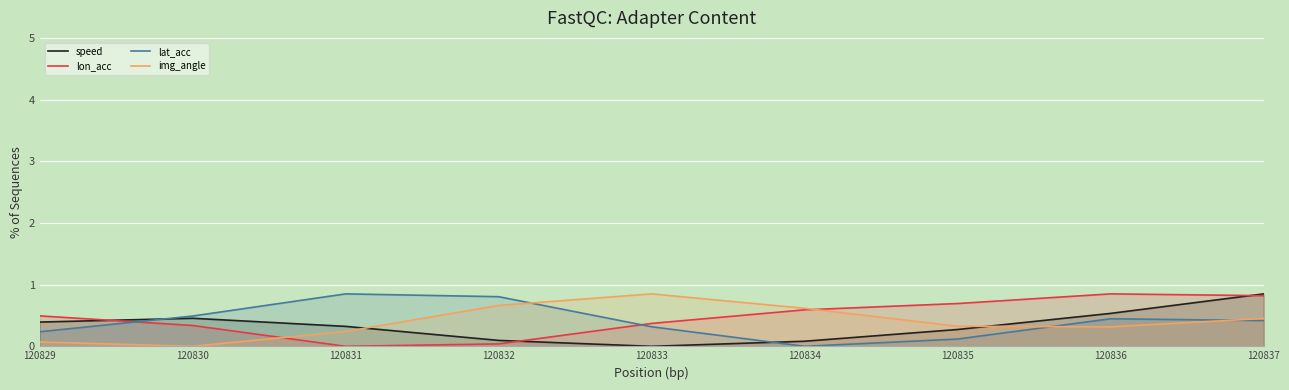

What are all the series names shown in the legend?

speed, lon_acc, lat_acc, img_angle